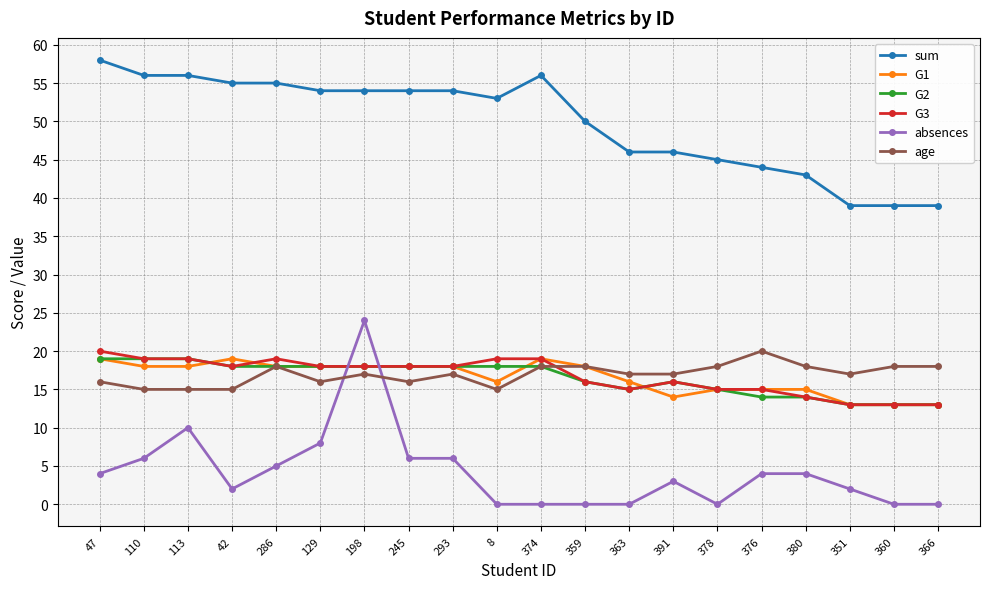

Which series has the largest range (max minus min)?

absences